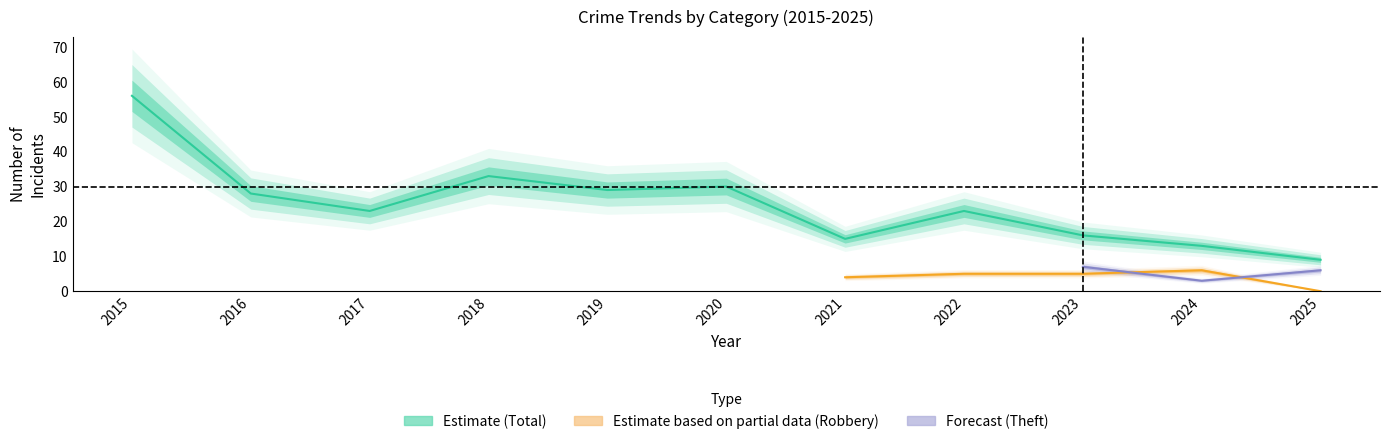

Between 2019 and 2025, which series saw the biggest shift?

Total